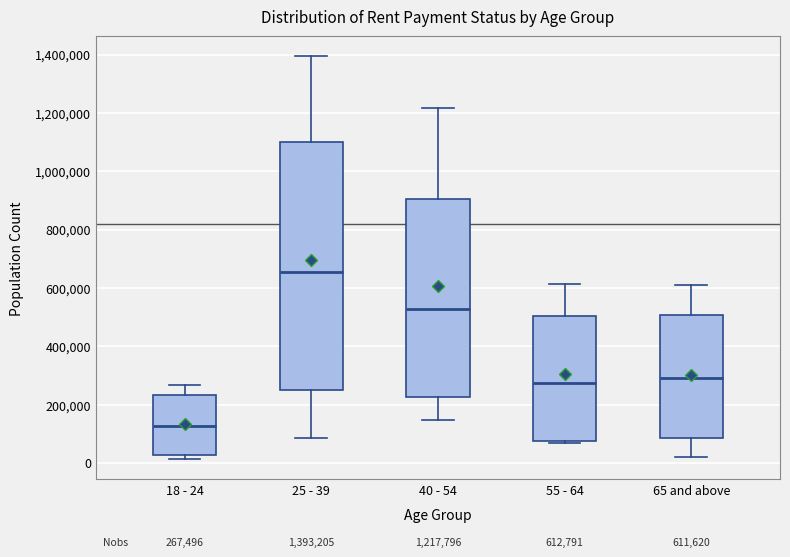

Which box has the lowest median line?

18 - 24